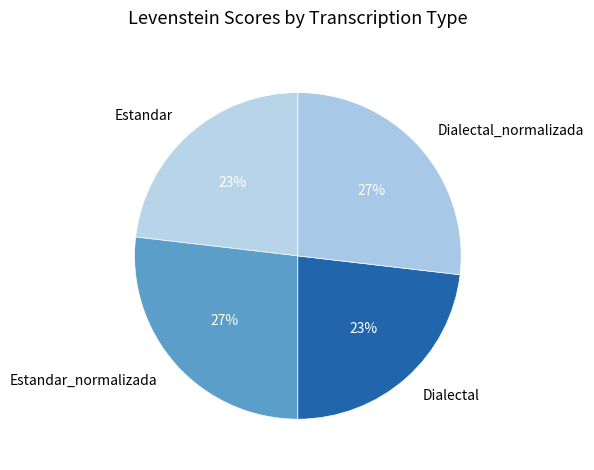

Is it true that Dialectal_normalizada is 27% of the pie?

True